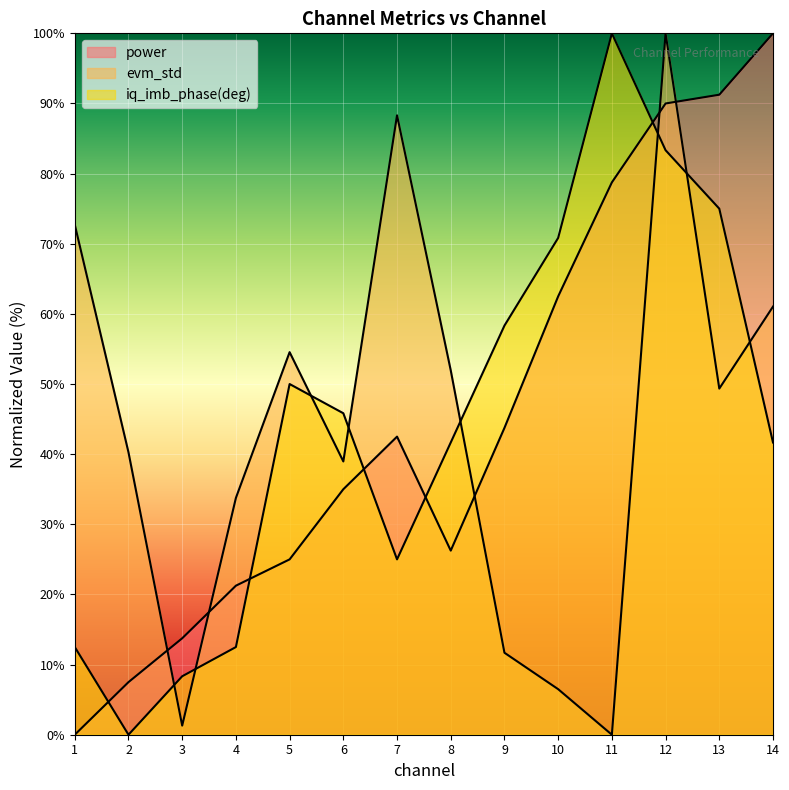

What is the value of the iq_imb_phase(deg) point at the 11th from the left?

100.0